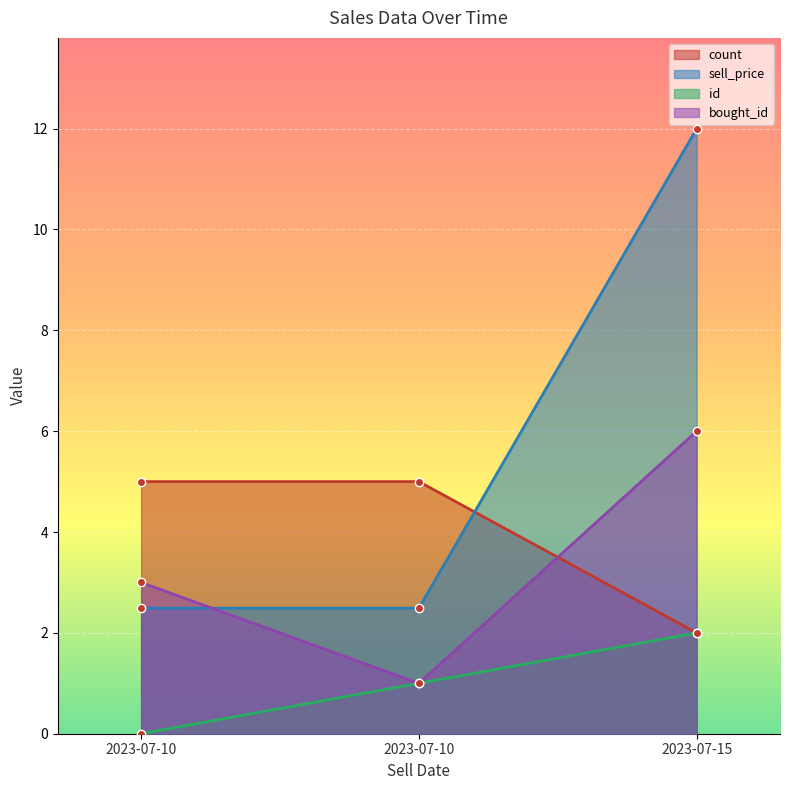

Reading left to right, extract all data points from this chart.

count: 5.0	5.0	2.0
sell_price: 2.5	2.5	12.0
id: 0.0	1.0	2.0
bought_id: 3.0	1.0	6.0